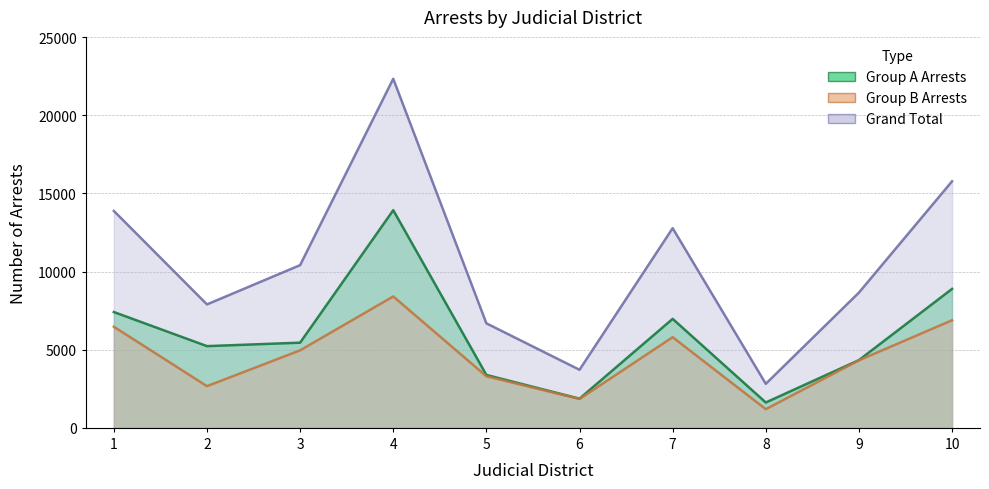

Where is Grand Total nearest to the value 12579?

7